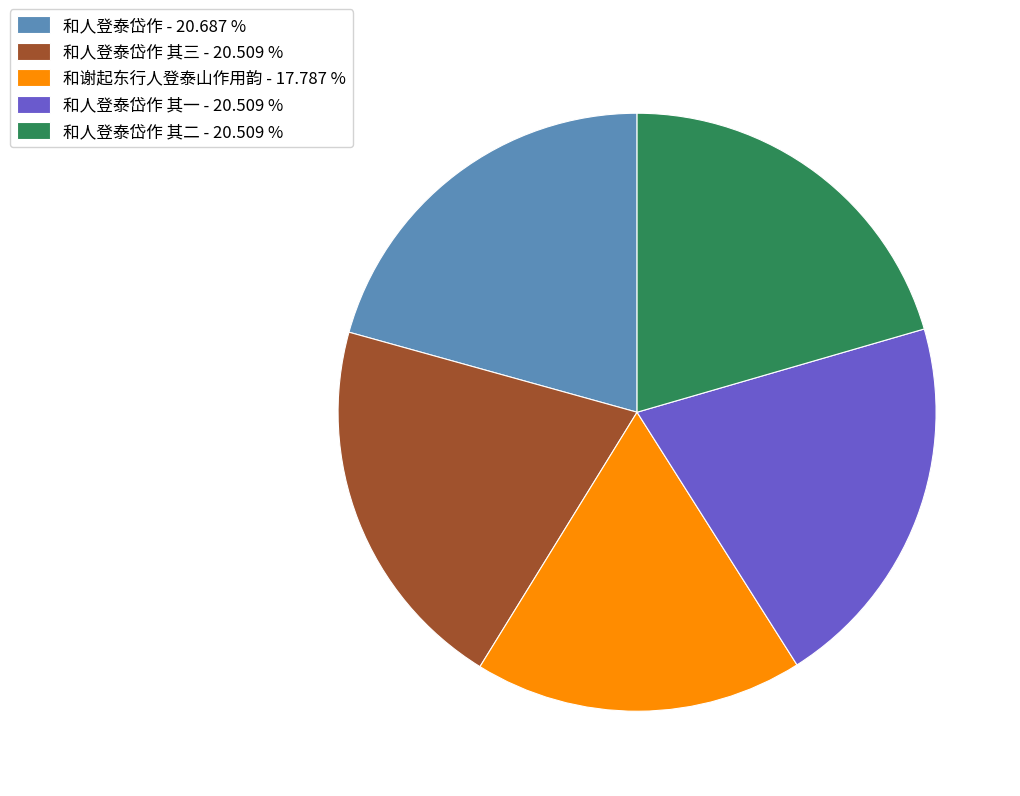

Is the sum of 和人登泰岱作 其三 - 20.509 % and 和人登泰岱作 - 20.687 % greater than half?

No